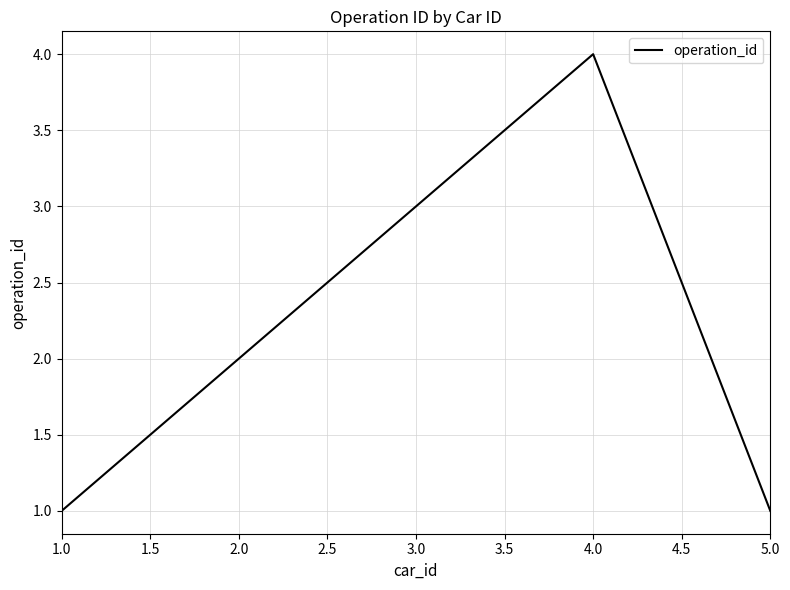

Which has a higher value, 2.0 or 5.0?

2.0